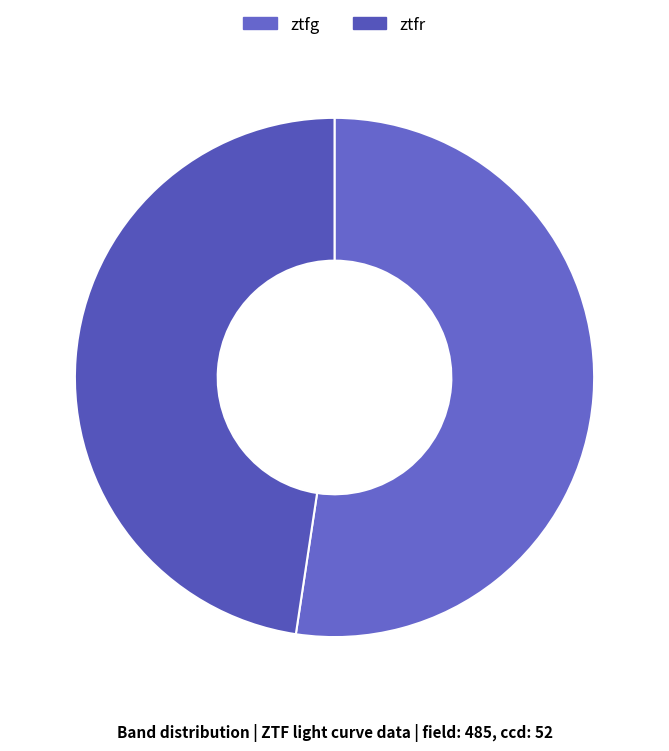

Rank the categories by value from highest to lowest.

ztfg, ztfr